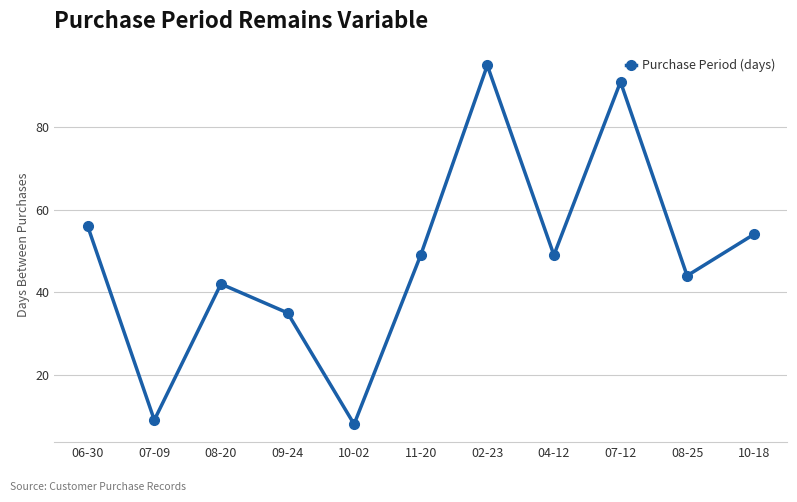

What is the sum of the values at 11-20 and 08-25?

93